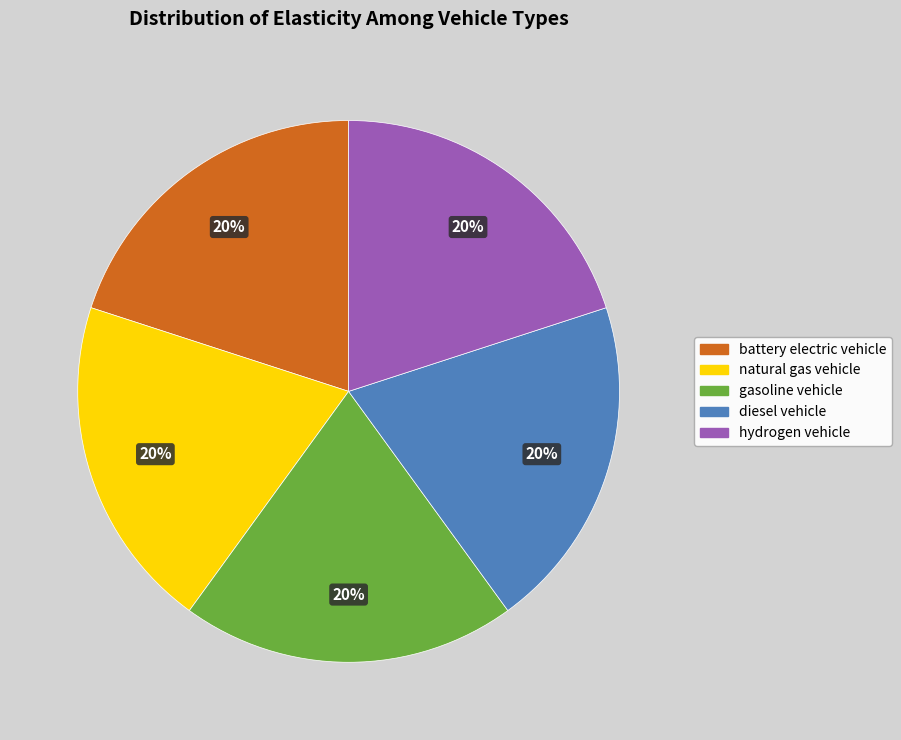

Is there a majority slice in this chart?

No